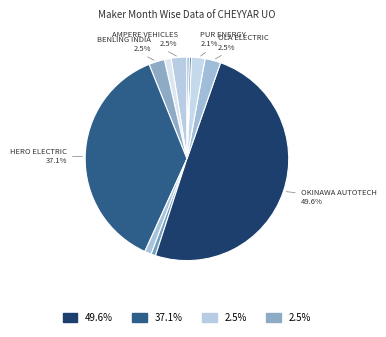

How many slices are in this pie chart?

11